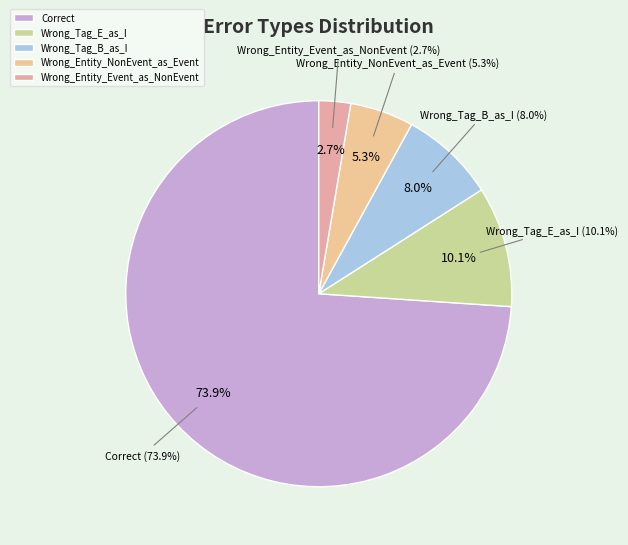

Count the number of slices in the pie.

5